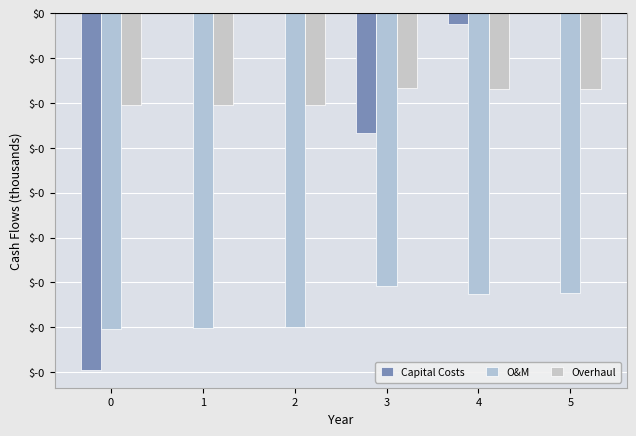

Which category has the highest value in the Overhaul series?

3